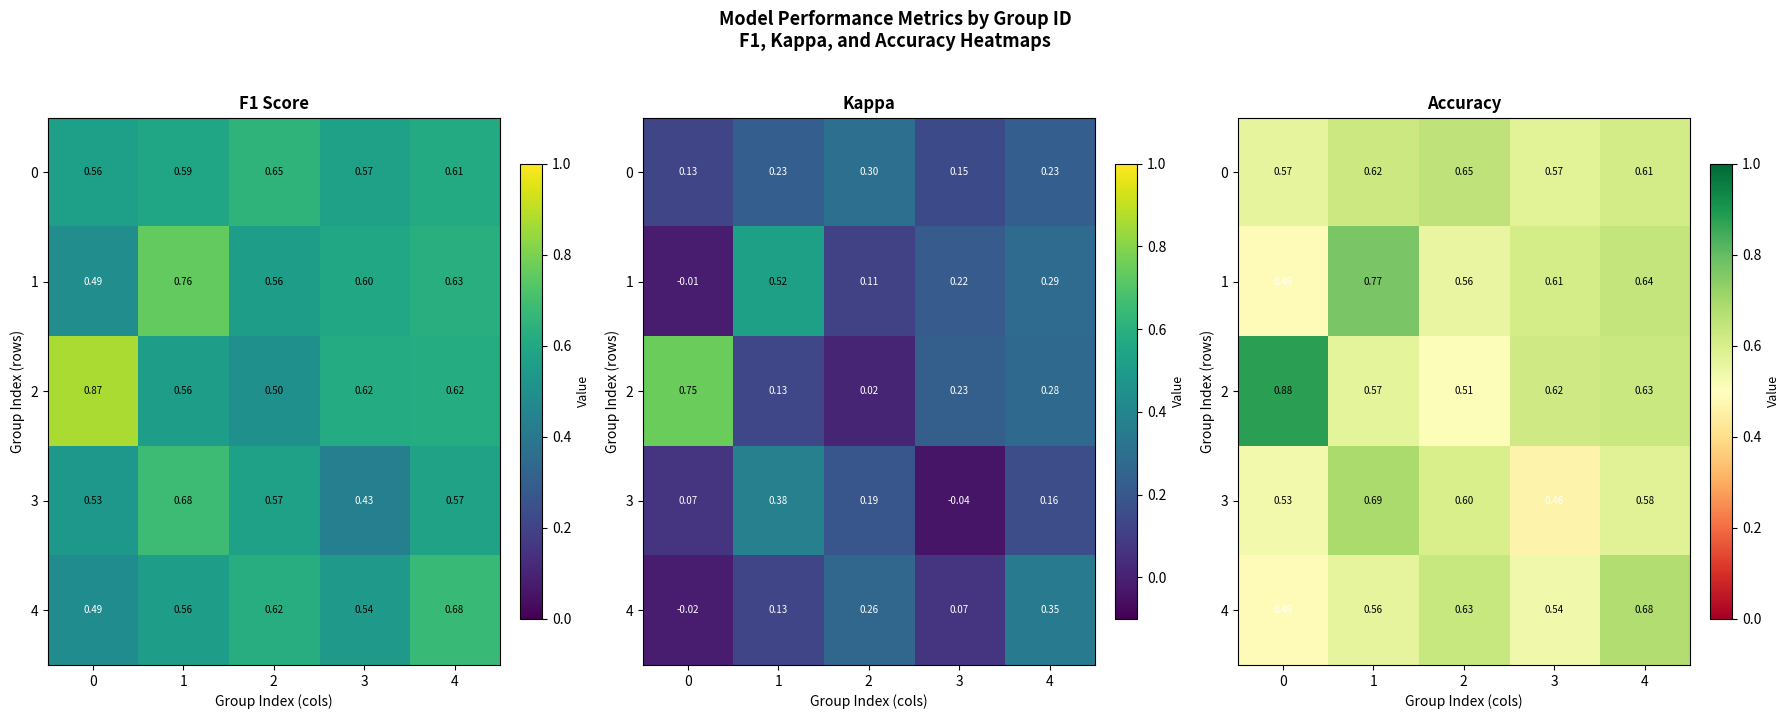

Which category has the lowest value in the 2 series?

2